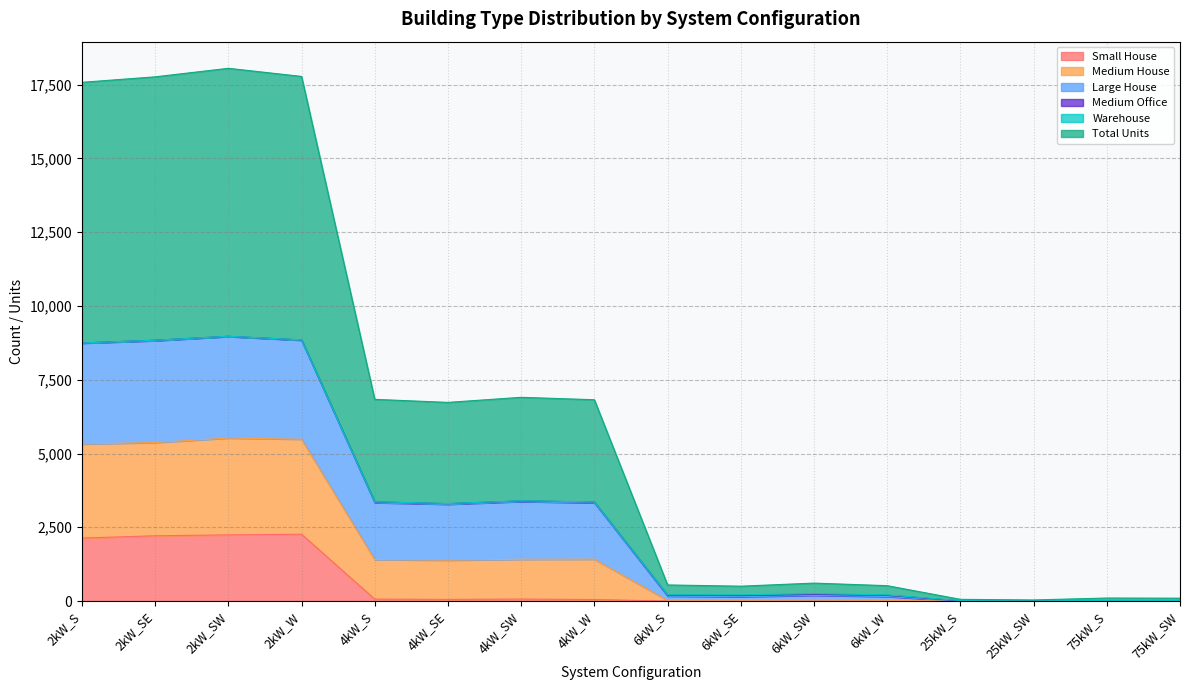

At which label does Large House reach its minimum?

25kW_SW